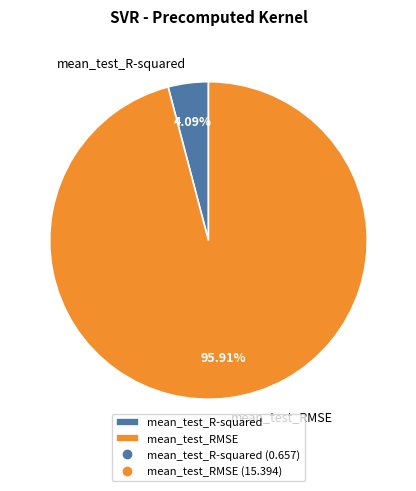

The mean_test_R-squared slice represents 4% of the pie. True or false?

True